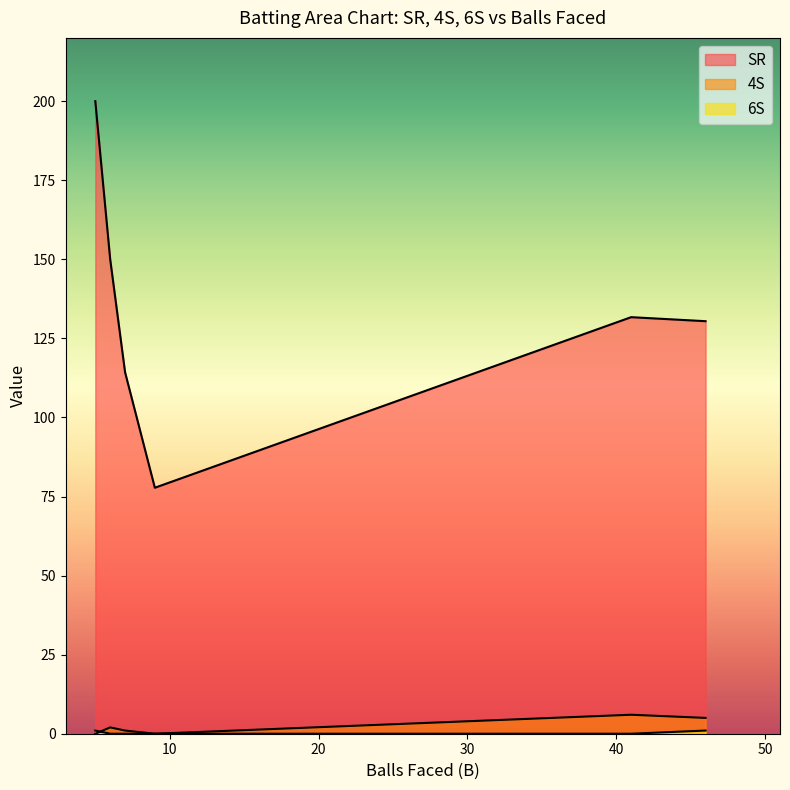

The 6S series shows 1.0 at 5. True or false?

True